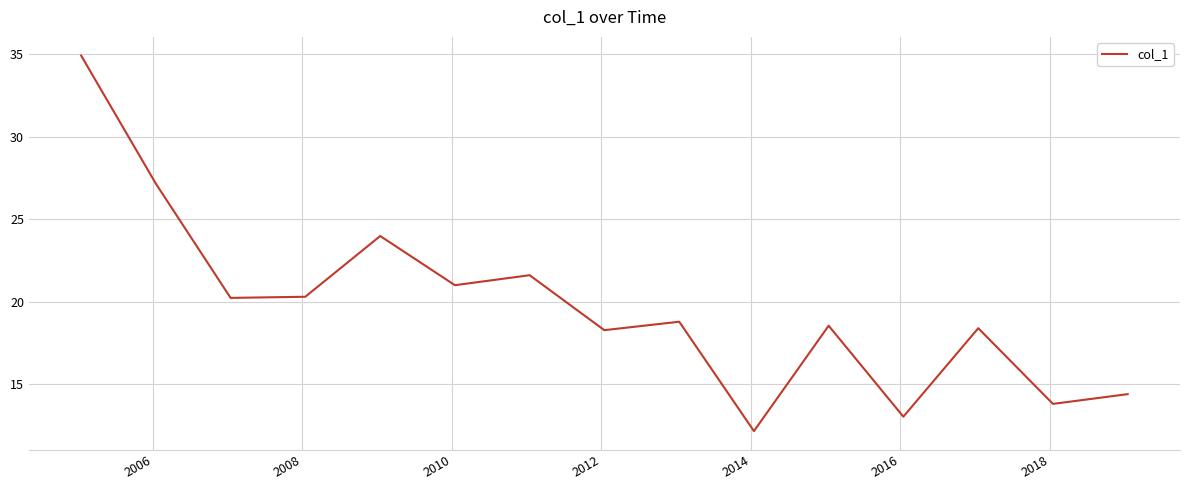

What is the difference between the maximum and minimum values?

22.8